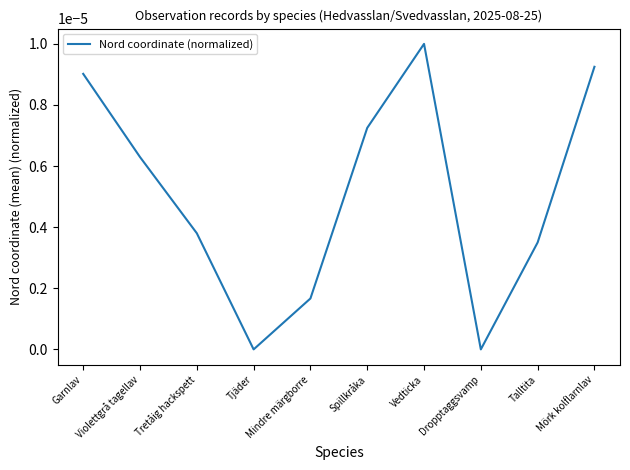

The chart shows a value of 0.0 at Mörk kolflarnlav. True or false?

True